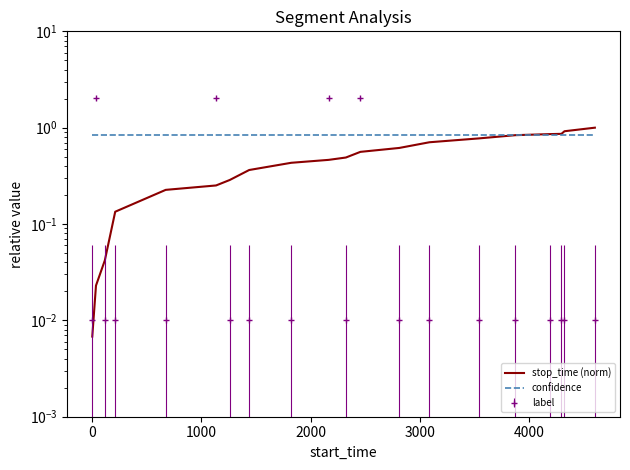

How many lines are shown in the chart?

2